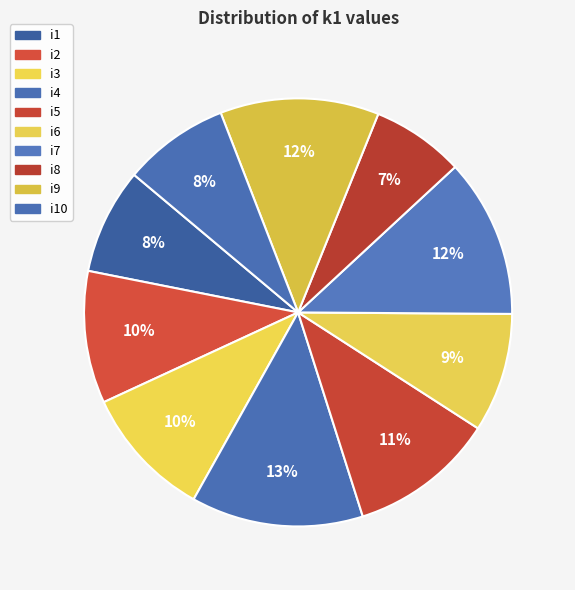

Count the number of slices in the pie.

10